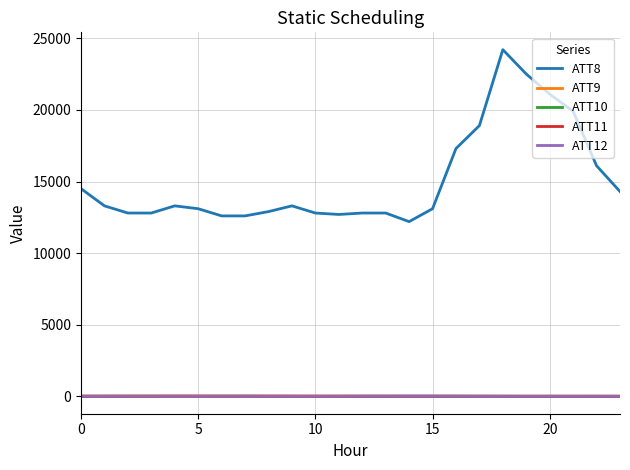

Which series has the largest total across all categories?

ATT8